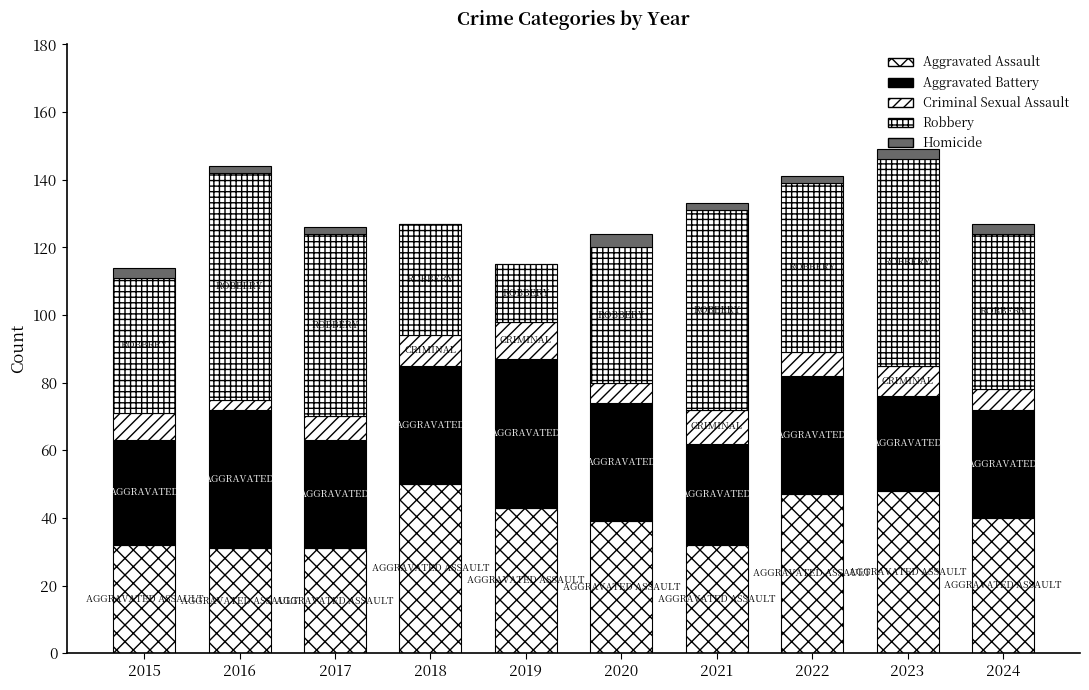

Count the Criminal Sexual Assault values in the range 6 to 9.

7